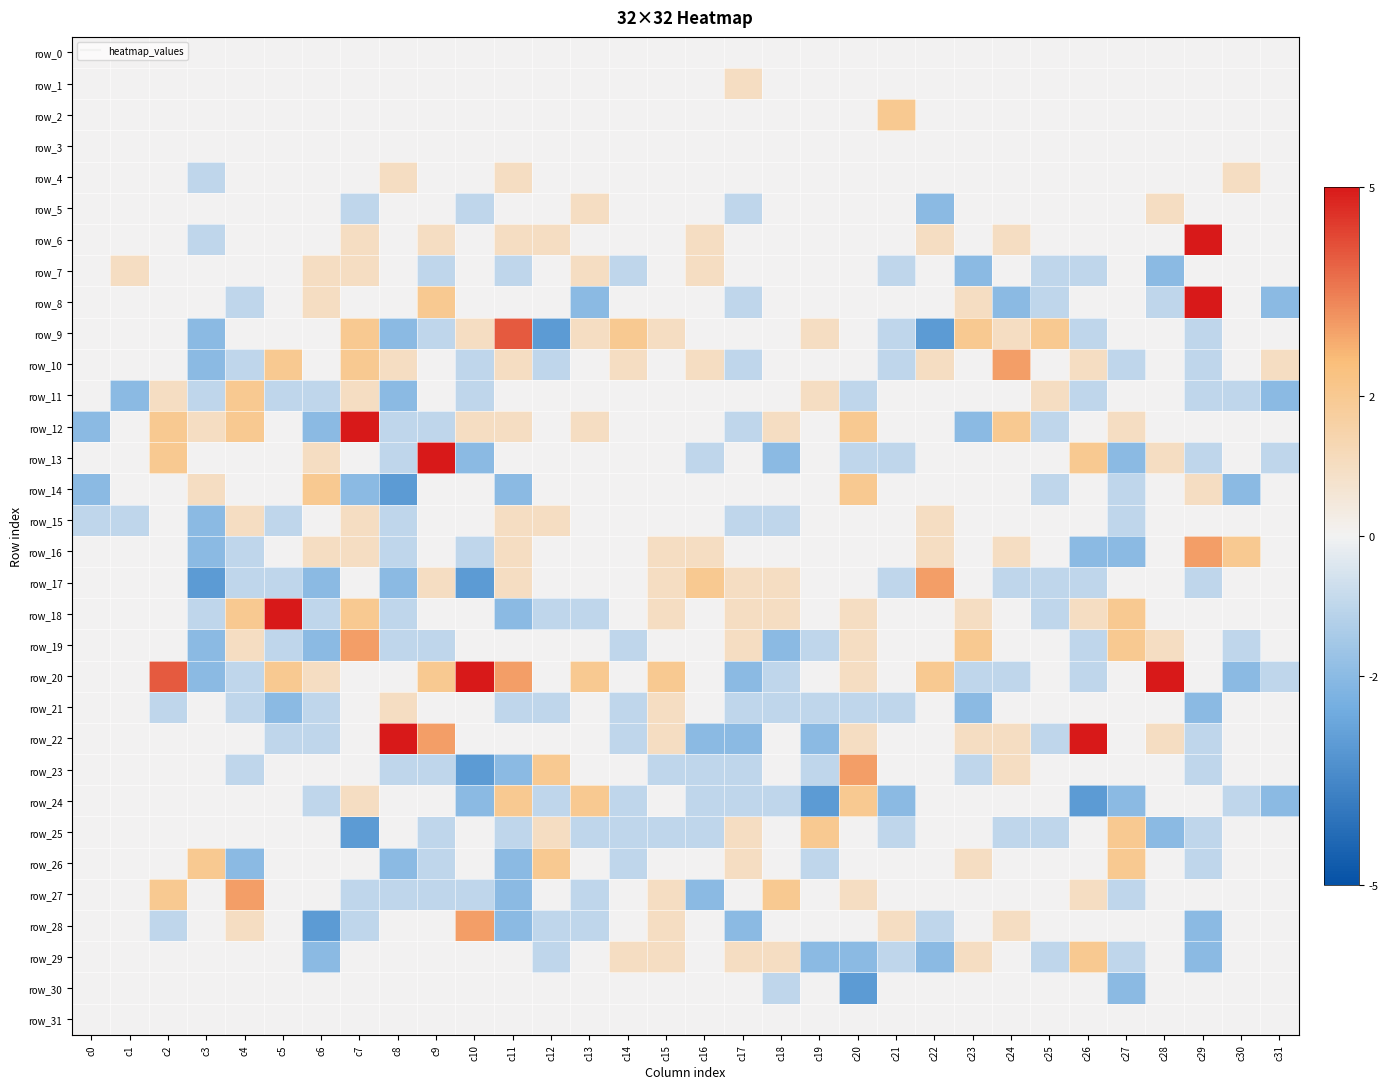

Which label corresponds to the largest value in the chart?

c29